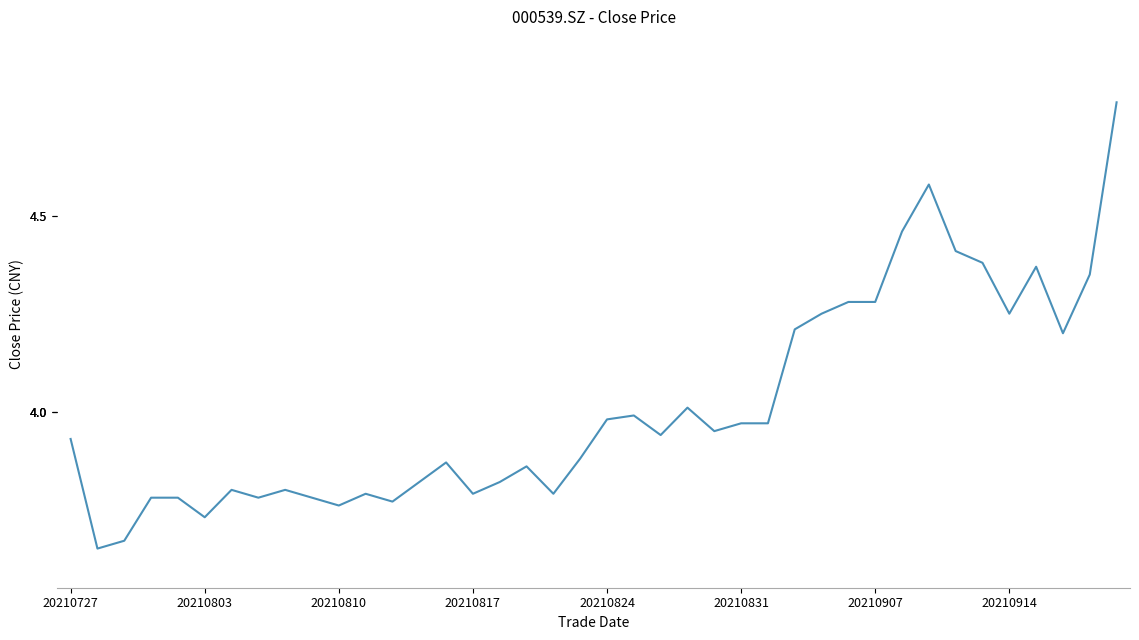

What is the maximum value shown in the chart?

4.8